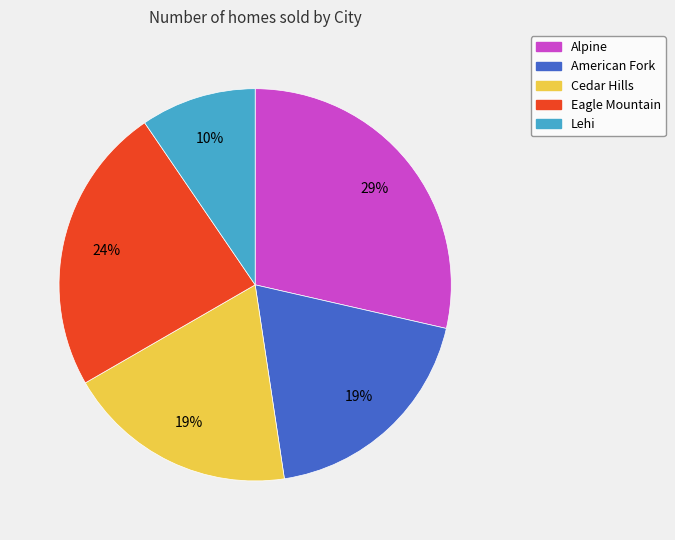

The Eagle Mountain slice represents 35% of the pie. True or false?

False